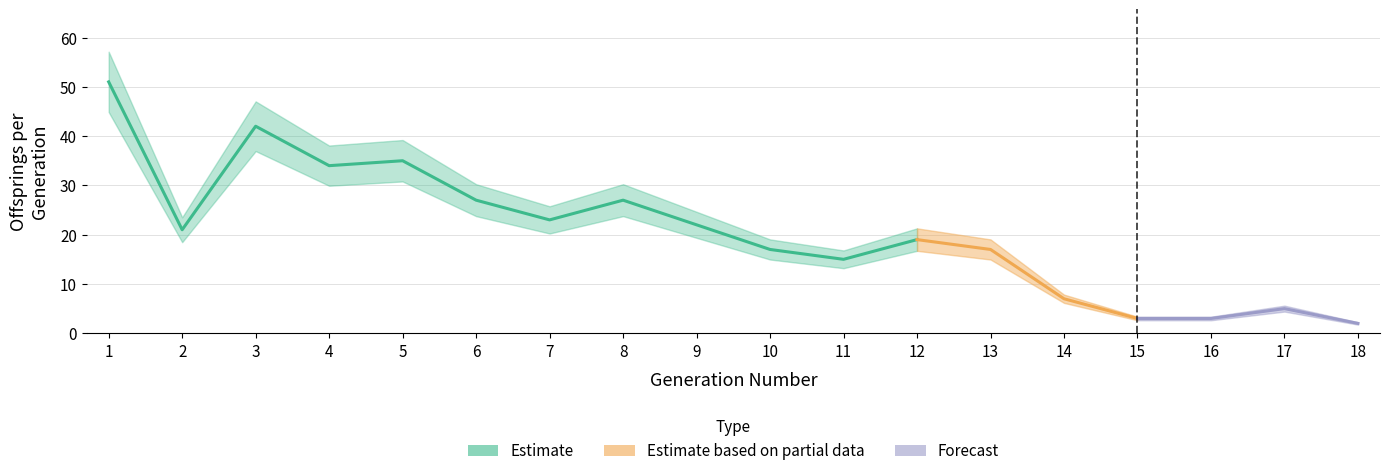

What is the approximate value at 8, to the nearest 10?

30